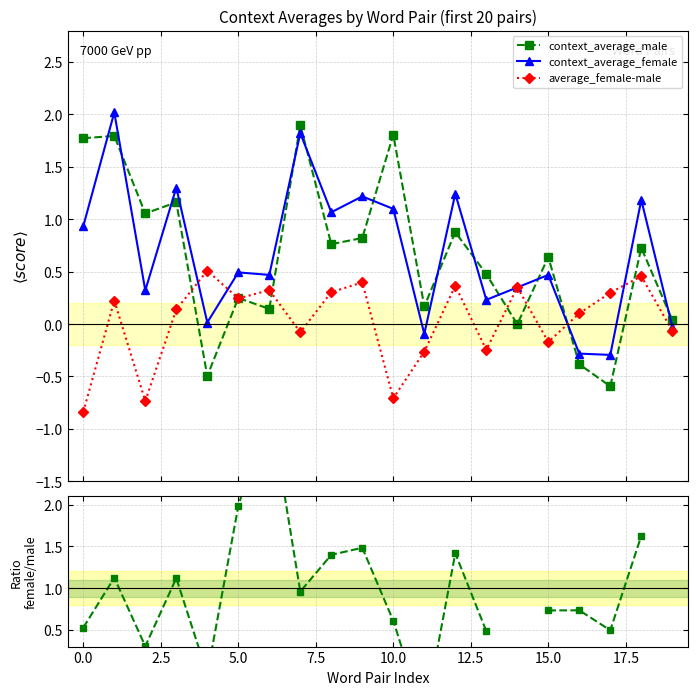

Does the chart have visible grid lines?

Yes